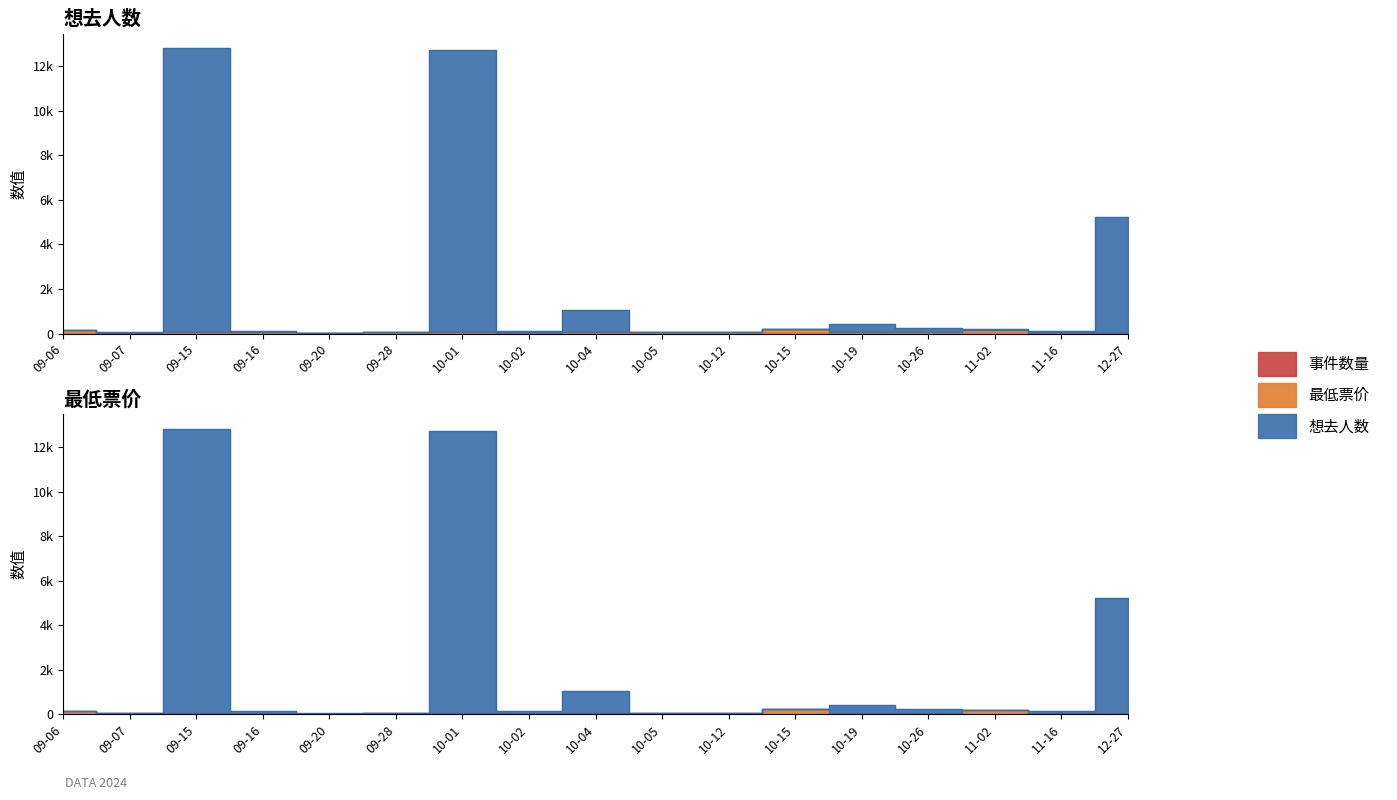

The 最低票价 series shows 0.0 at 2024-12-27. True or false?

True